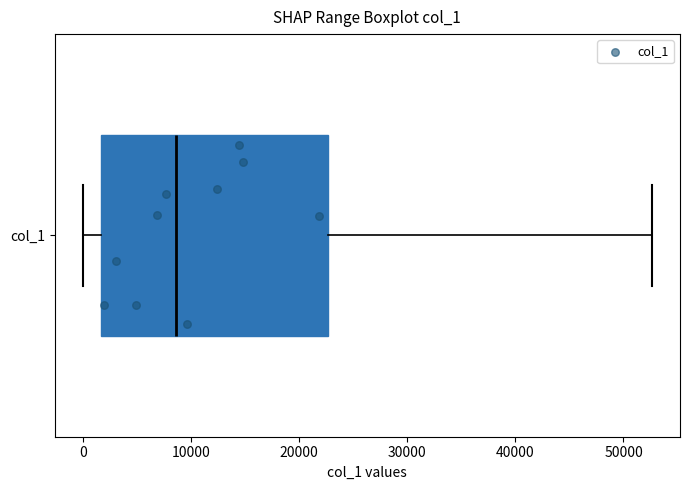

Transcribe this box plot: give where the median line is, the range the box spans, and where the two whiskers end, as read against the x-axis. The values are not printed on the chart, so give them approximately, as read against the axis.

median 9000, box 2000 to 23000, whiskers 0 to 53000